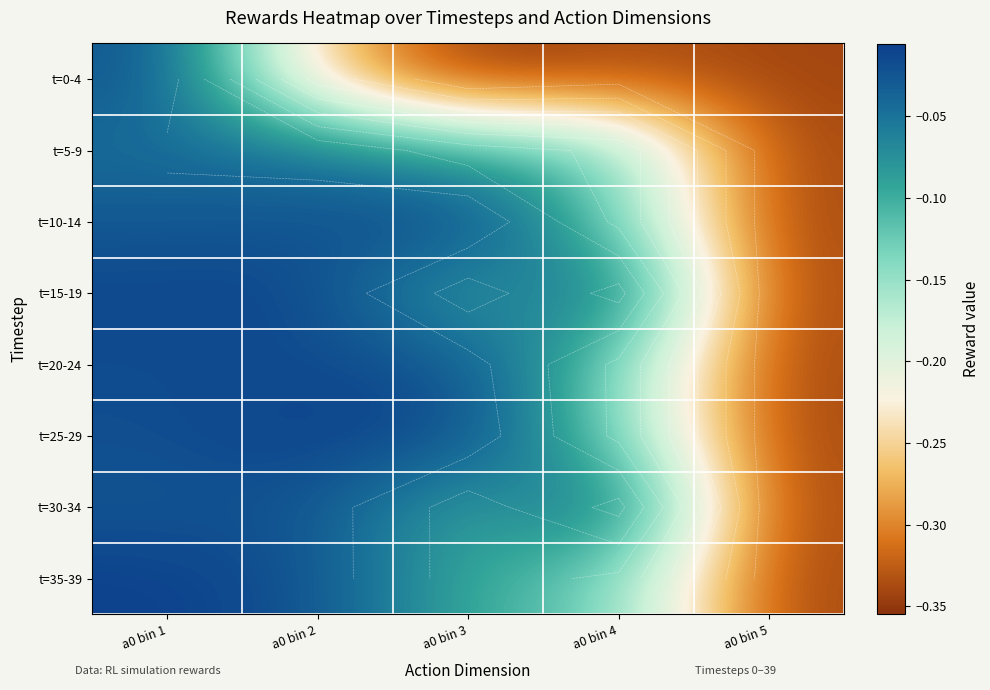

What is the total value across all series at a0 bin 4?

-1.0